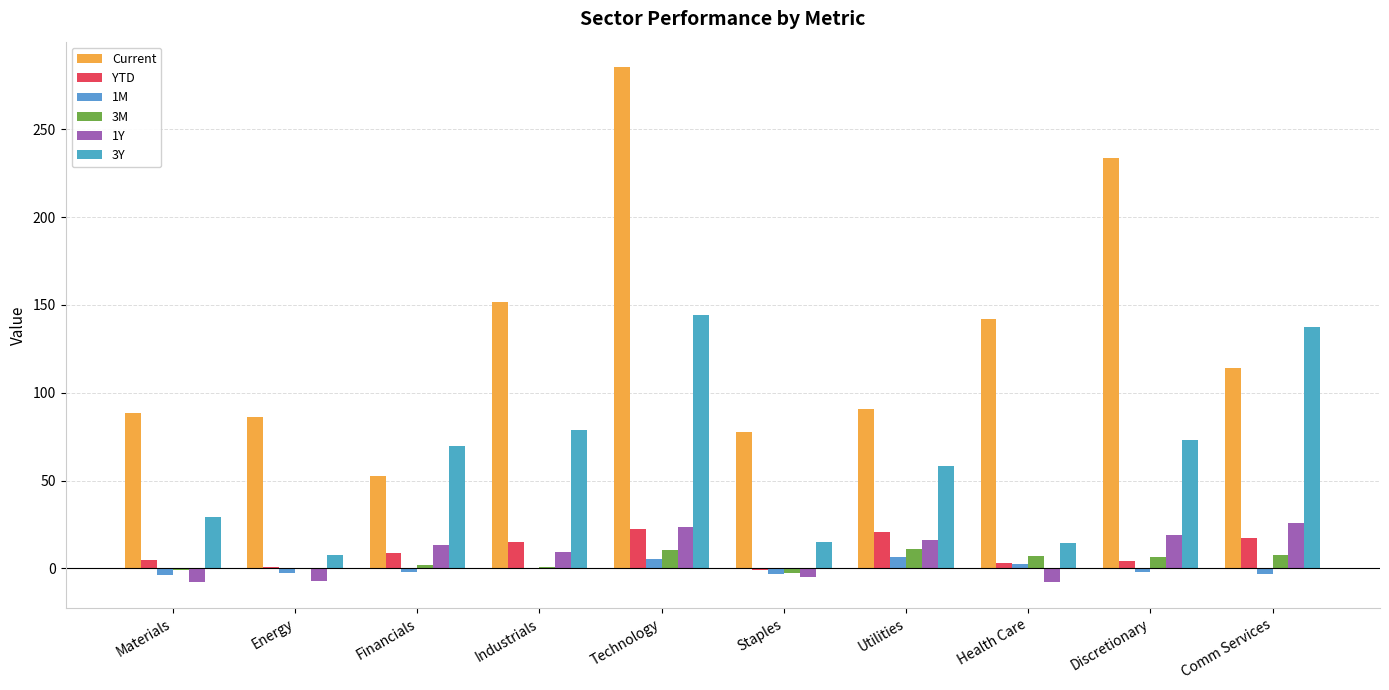

How many data points does each series have?

10